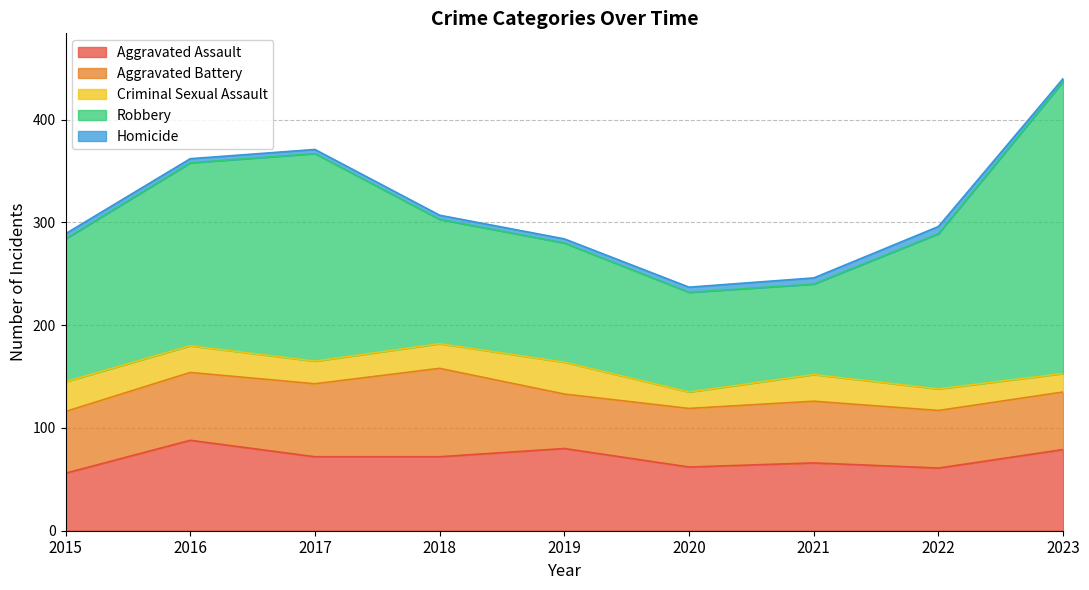

What is the value of the Homicide point at the 1st from the left?

5